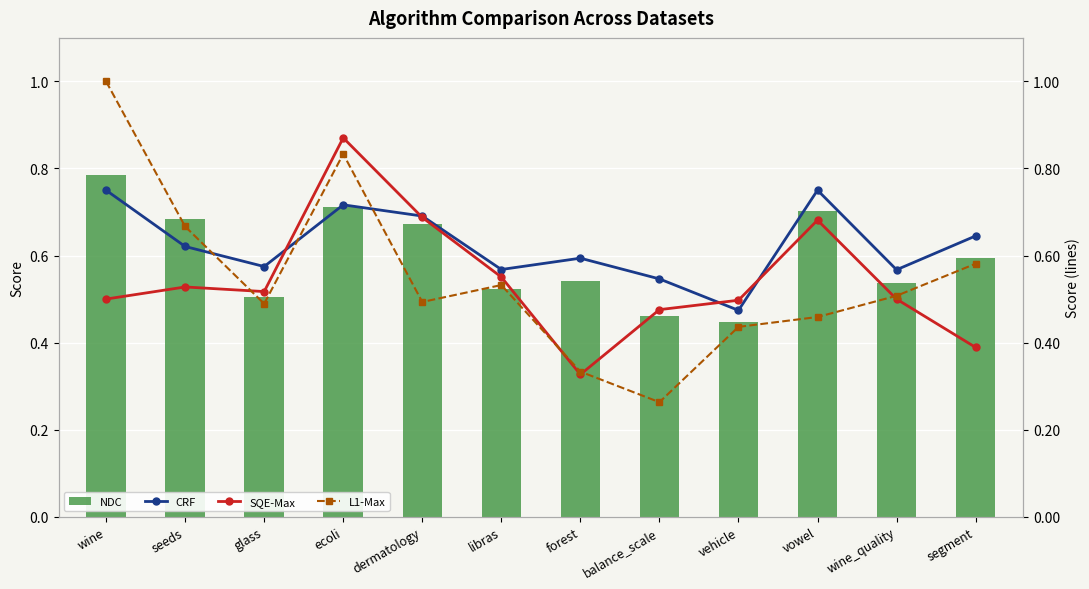

Which series changed the most between libras and segment?

SQE-Max